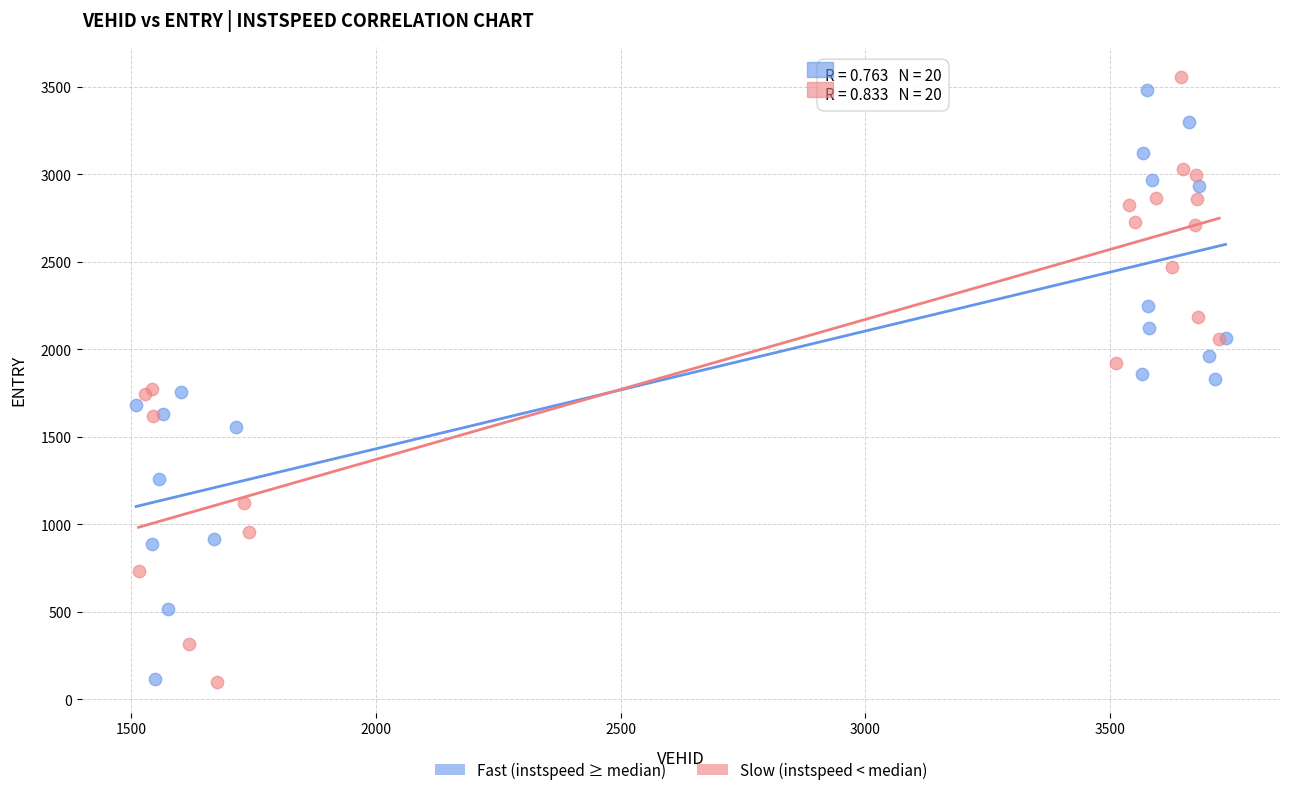

Which series has the largest Y range (max minus min)?

Slow (instspeed < median)